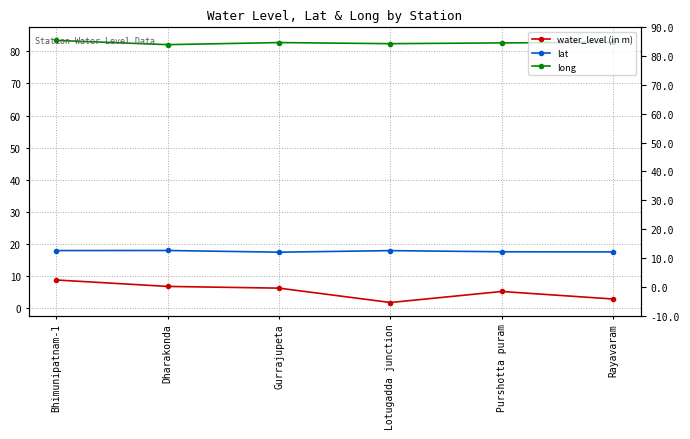

True or false: water_level (in m) and lat cross at least once.

False